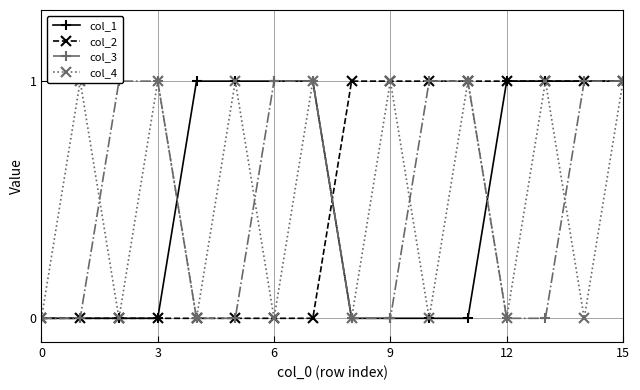

Is it true that col_2 equals 0 at 3?

True